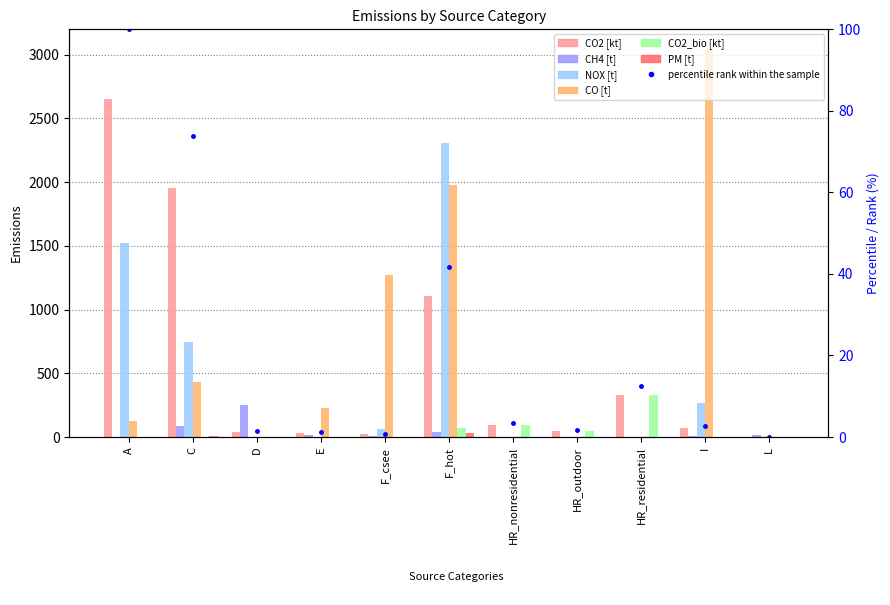

At E, list the series in order from largest to smallest.

CO [t], CH4 [t], NOX [t], CO2 [kt], CO2_bio [kt], PM [t]